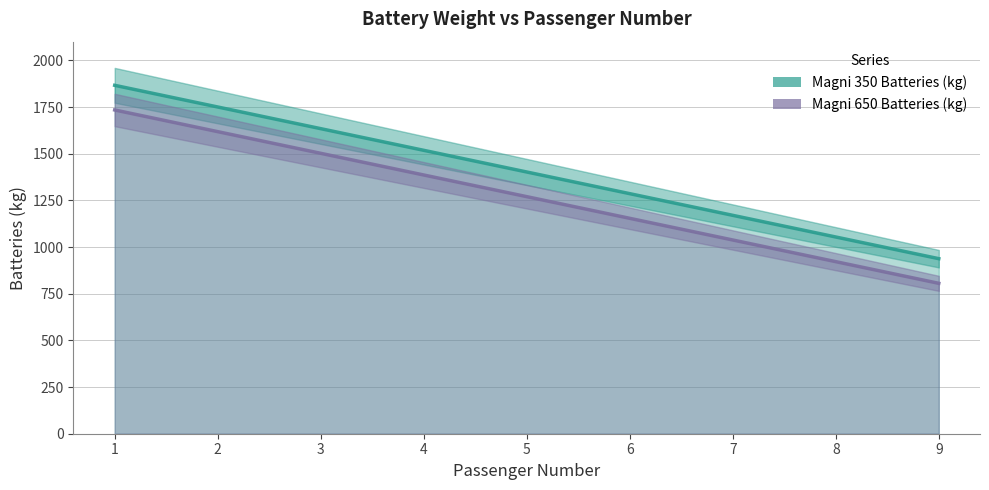

How many data points in Magni 650 Batteries (kg) are above 1269?

5